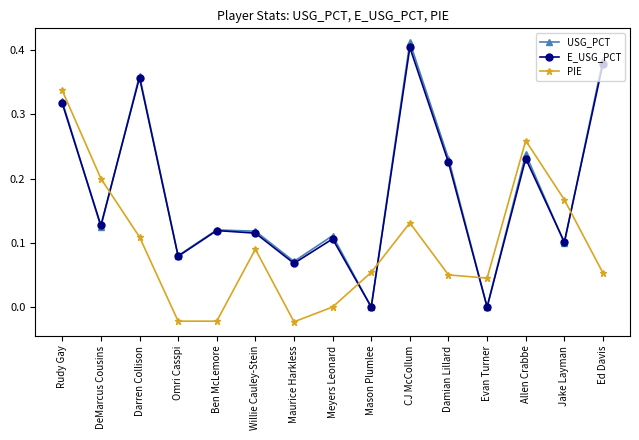

The value of USG_PCT at Evan Turner is 0.0. True or false?

True